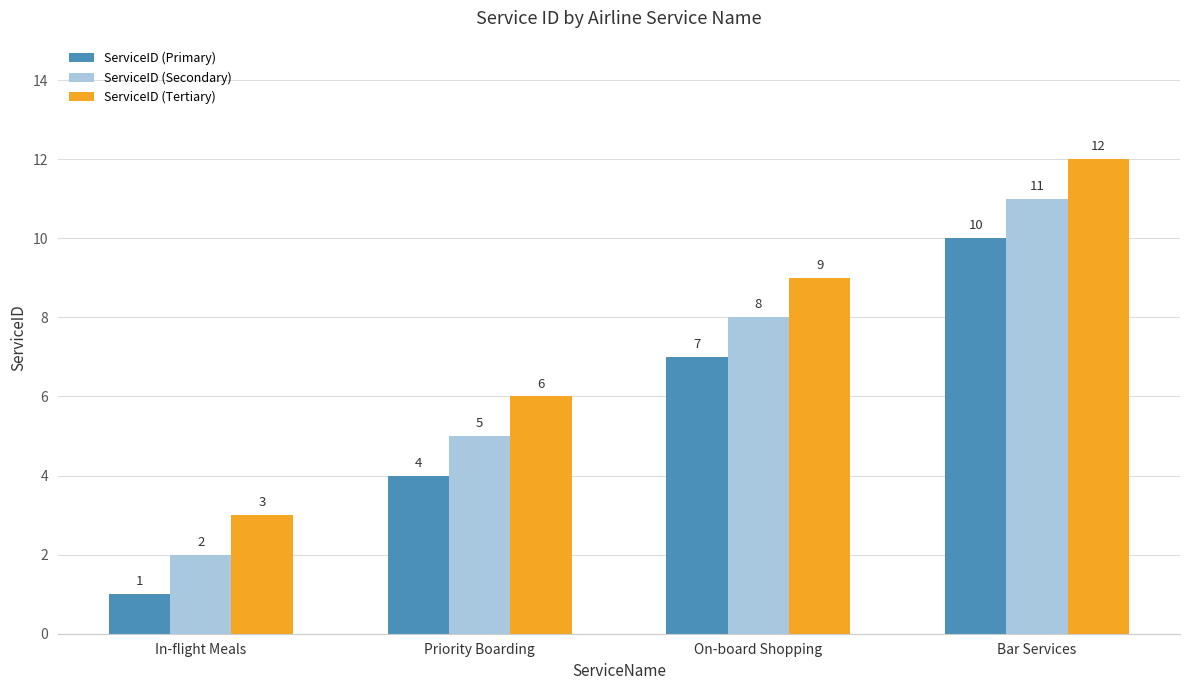

Reading right to left, list all the values displayed in this chart.

ServiceID (Primary): 10	7	4	1
ServiceID (Secondary): 11	8	5	2
ServiceID (Tertiary): 12	9	6	3